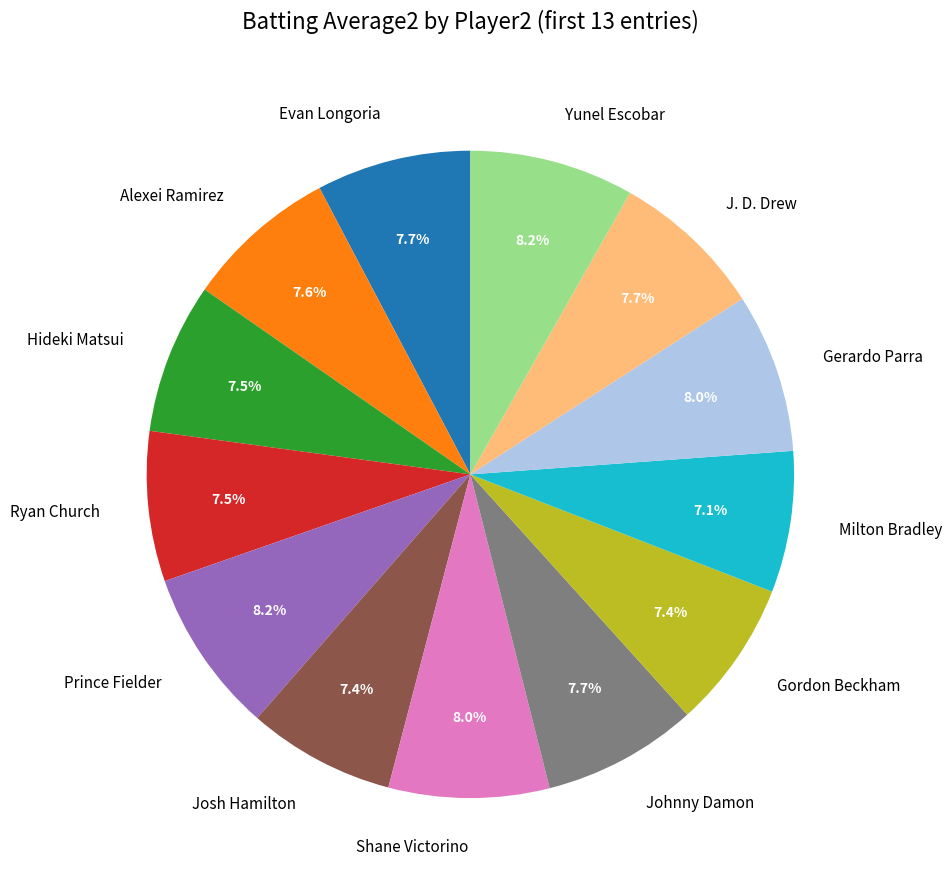

Does Gordon Beckham represent more than half of the total?

No